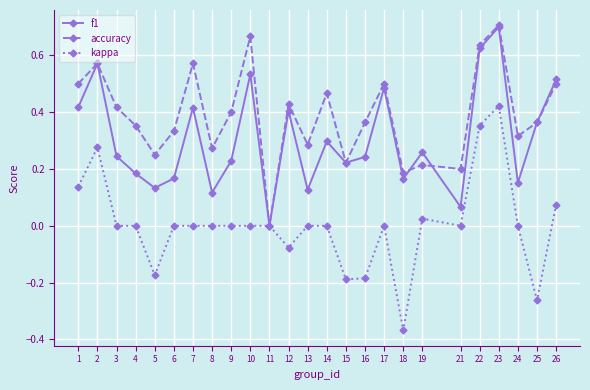

Which series has the largest range (max minus min)?

kappa